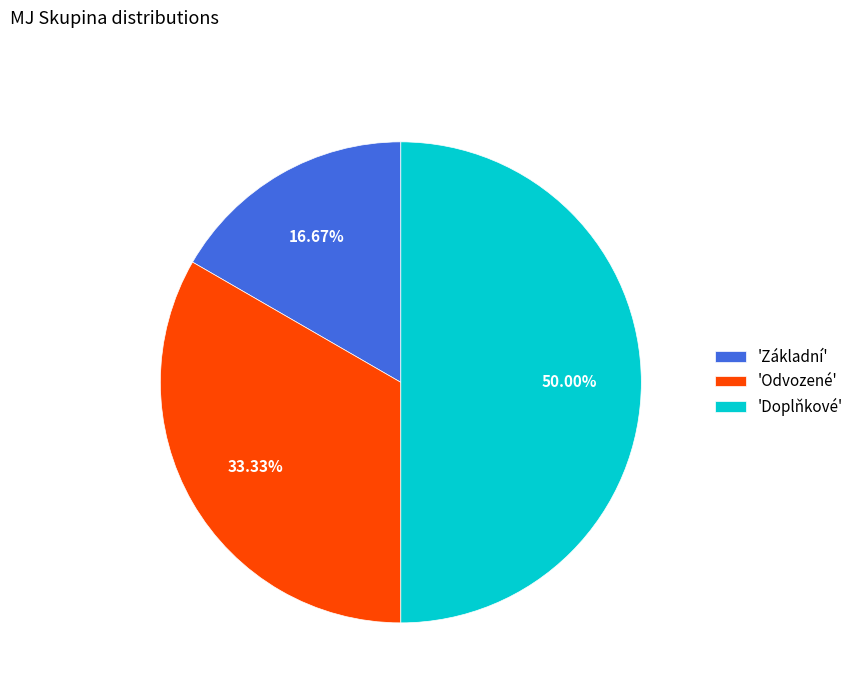

Combined, do 'Základní' and 'Doplňkové' account for over 50%?

Yes